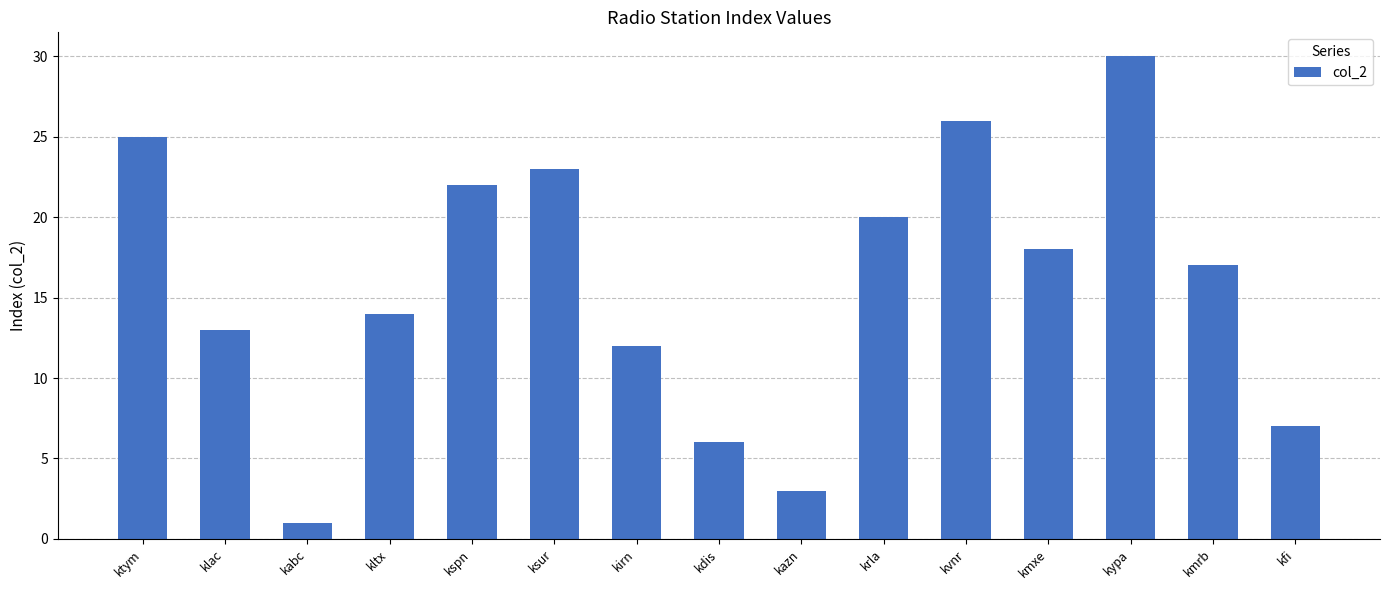

What is the value of the 7th bar from the left?

12